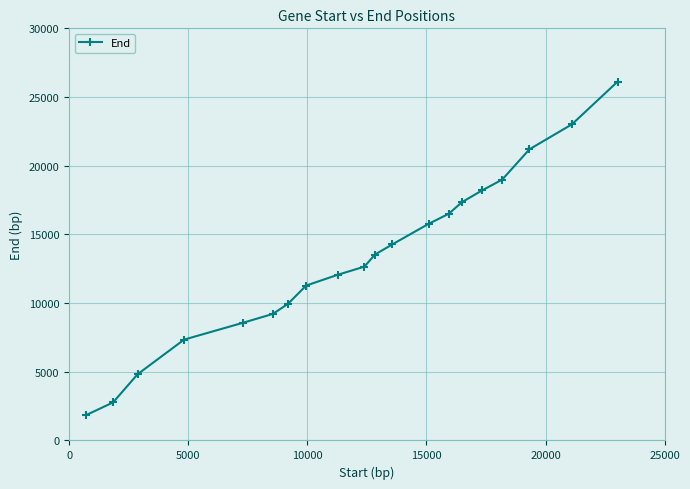

What is the value of the 4th point from the left?

7341